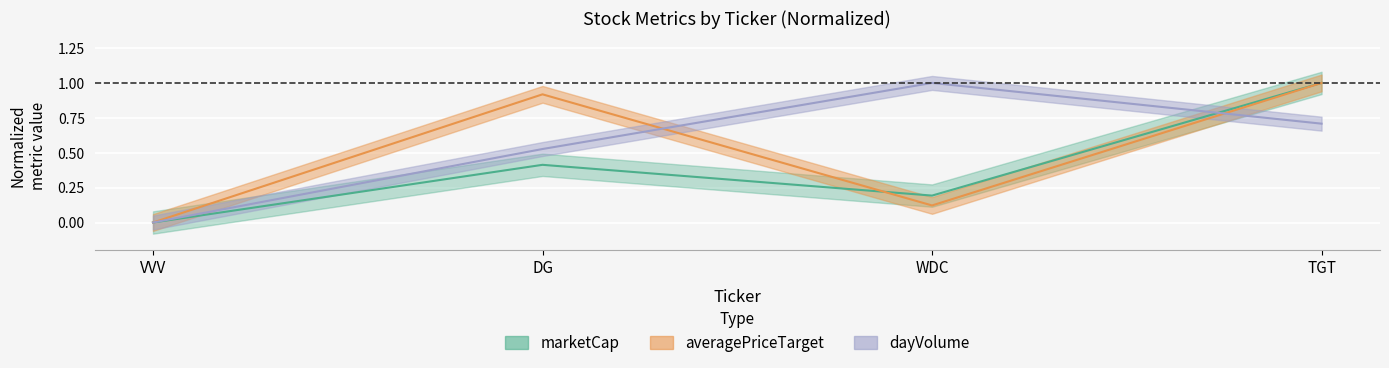

How many values in the averagePriceTarget series exceed 0?

3